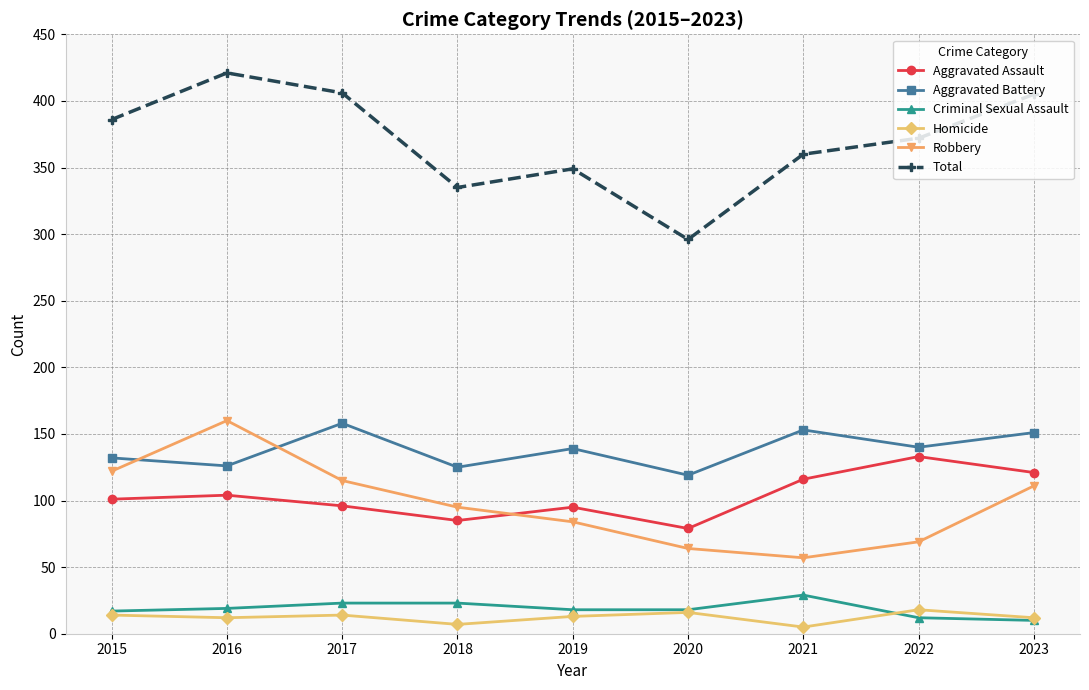

The Aggravated Battery series shows 125 at 2018. True or false?

True